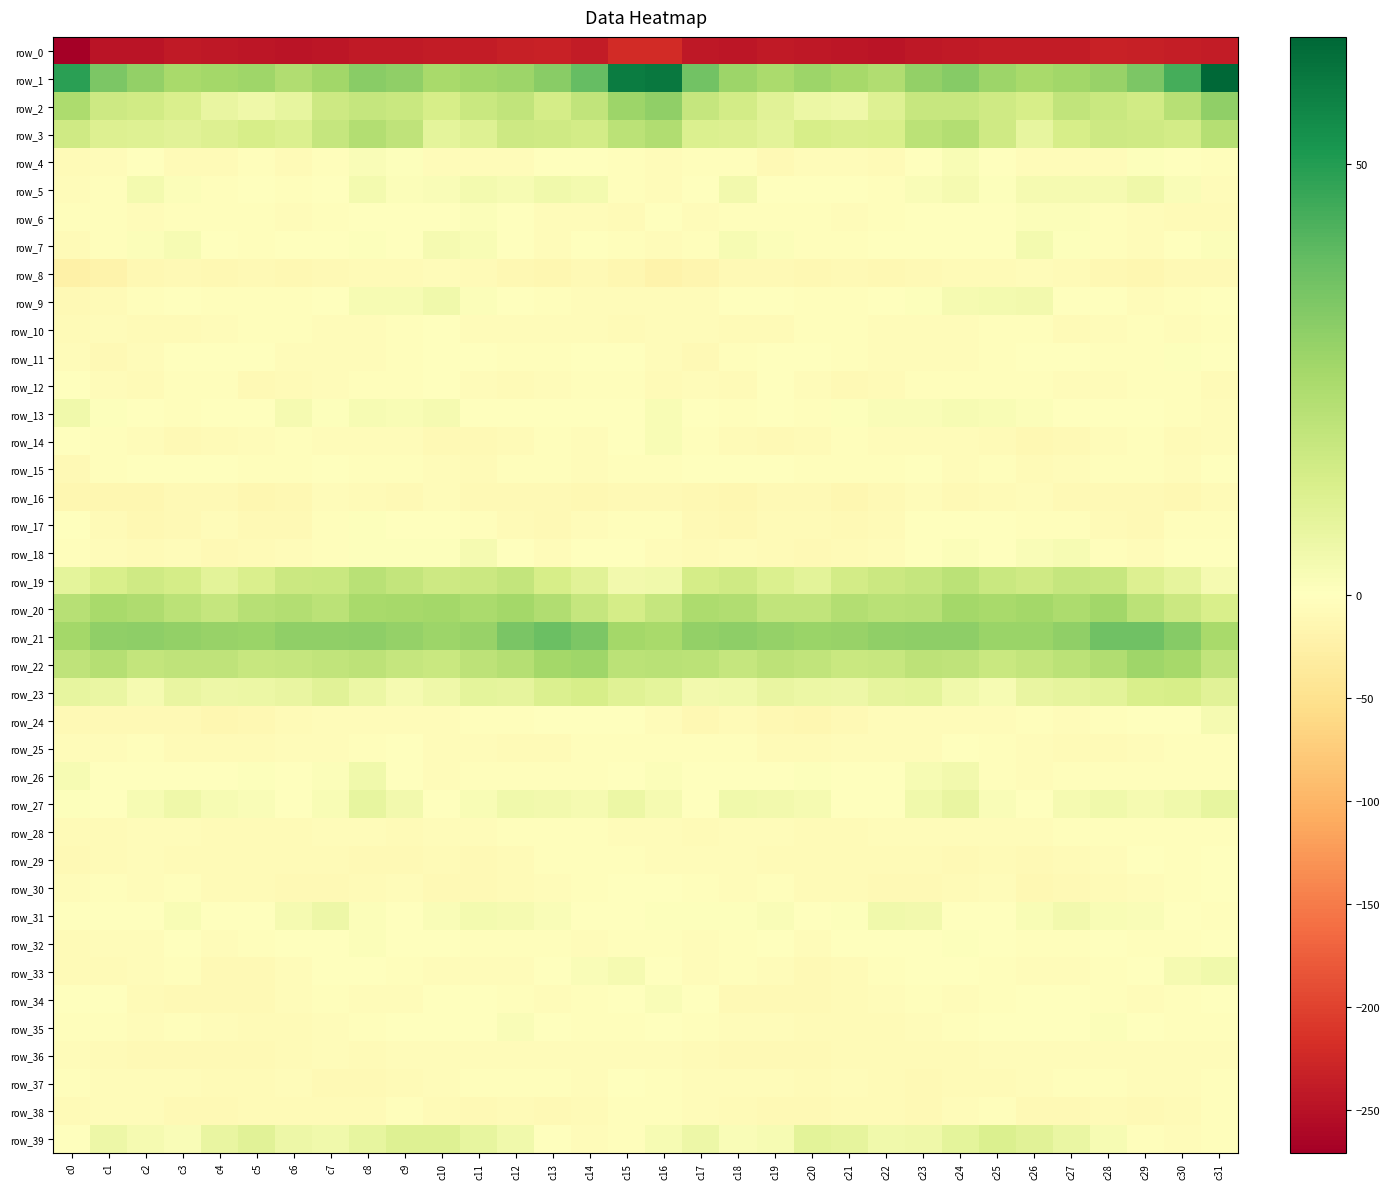

Reading left to right, what are all the values shown in this chart?

row_0: -270.9	-245.6	-245.8	-240.9	-241.6	-244.3	-245.7	-243.9	-240.4	-239.3	-238.4	-237.9	-234.7	-231.3	-237.8	-222.1	-220.8	-242.4	-244.0	-240.0	-243.2	-244.8	-245.9	-242.3	-239.8	-238.8	-238.1	-238.1	-231.8	-233.9	-236.1	-237.6
row_1: 48.9	34.4	29.8	25.0	26.3	26.9	23.0	26.8	31.7	30.2	25.2	26.5	27.5	31.6	38.8	59.1	60.0	36.0	27.7	24.7	27.3	25.4	23.1	29.3	32.0	27.7	25.3	26.6	28.8	33.9	44.0	64.7
row_2: 24.0	16.2	15.2	12.2	7.2	5.4	7.9	16.2	17.7	16.9	13.5	16.7	19.2	14.0	18.9	27.7	30.3	17.9	14.4	9.9	6.3	5.4	10.9	17.6	17.6	15.5	13.6	19.0	16.7	14.9	21.3	30.1
row_3: 15.4	11.3	11.0	10.0	11.5	13.3	11.9	17.9	22.7	19.4	9.0	10.9	15.8	15.5	14.2	20.4	22.8	11.8	11.4	9.4	13.3	12.4	12.9	20.3	22.5	15.6	8.0	13.4	15.7	15.3	14.4	21.8
row_4: -8.3	-5.9	-1.4	-7.7	-6.4	-3.5	-7.1	-4.2	1.5	0.6	-5.4	-4.3	-5.3	-1.0	0.1	-3.6	-6.1	-3.6	-3.0	-8.6	-4.3	-4.7	-7.5	-1.8	2.5	-2.0	-5.2	-4.5	-4.3	0.7	-1.4	-4.0
row_5: -5.6	-2.5	3.9	1.1	-2.2	-1.1	-2.8	-0.9	3.7	1.4	2.0	3.6	2.6	4.9	3.8	-2.9	-4.5	-1.1	4.4	-0.9	-1.6	-1.8	-3.3	1.6	3.1	0.9	3.2	3.2	3.4	5.3	1.8	-5.5
row_6: -2.1	-3.3	-5.6	-2.2	-3.1	-3.7	-4.9	-2.2	-1.4	-1.6	-0.1	1.5	-1.2	-4.7	-5.8	-6.9	-1.7	-5.8	-3.8	-2.8	-2.6	-5.3	-3.6	-1.7	-1.4	-1.9	1.2	1.2	-3.0	-5.1	-6.5	-6.8
row_7: -6.7	-4.0	1.1	2.6	-1.8	-3.6	-1.9	-1.3	0.6	-0.9	3.1	2.2	-1.9	-6.0	-1.8	-2.4	-5.2	-2.5	2.5	1.1	-2.9	-3.2	-1.8	-0.5	0.4	-0.1	3.9	0.8	-4.1	-5.3	-0.1	1.2
row_8: -24.6	-19.4	-10.7	-9.0	-11.4	-9.8	-10.7	-10.2	-7.7	-7.2	-4.9	-6.5	-10.9	-14.0	-10.3	-13.0	-19.3	-16.3	-9.4	-9.5	-11.5	-9.3	-11.7	-8.8	-7.1	-6.6	-4.5	-8.4	-12.3	-13.5	-8.7	-10.1
row_9: -10.4	-6.9	-2.7	-1.9	-2.4	-2.4	-2.1	0.0	2.8	2.9	4.8	1.3	-0.8	-3.4	-4.4	-4.4	-5.4	-5.3	-2.0	-1.9	-2.4	-2.7	-1.6	0.9	3.2	3.8	4.1	0.2	-1.4	-4.4	-3.5	-2.0
row_10: -7.1	-5.8	-7.9	-8.3	-5.5	-2.4	-4.2	-5.3	-5.3	-3.6	-2.0	-5.6	-5.9	-4.6	-4.3	-6.5	-5.2	-6.1	-8.3	-7.7	-3.7	-3.2	-4.7	-5.9	-4.7	-2.8	-3.0	-6.4	-5.3	-4.1	-4.9	-3.7
row_11: -5.3	-8.8	-6.3	-1.4	-0.2	-0.6	-4.5	-5.5	-4.4	-3.6	-1.0	-1.2	-2.5	-3.4	0.1	-0.3	-6.3	-8.6	-3.9	-0.8	0.0	-2.3	-5.4	-5.2	-4.5	-2.4	-1.0	-1.7	-2.9	-2.8	1.0	-0.0
row_12: -1.3	-4.7	-6.7	-3.8	-2.9	-8.6	-7.5	-4.9	-2.1	-2.6	-1.8	-4.3	-6.4	-5.1	-3.2	-4.1	-6.7	-5.3	-6.4	-2.0	-5.3	-8.7	-7.0	-3.4	-2.3	-2.5	-2.4	-5.7	-6.2	-4.2	-3.9	-6.9
row_13: 5.0	0.9	-1.7	-2.3	-1.7	-1.8	3.2	0.8	2.8	2.2	3.0	-1.5	-1.6	0.2	-2.0	-0.4	2.2	0.4	-2.4	-1.1	-2.8	0.7	1.8	1.9	2.6	2.5	1.5	-2.0	-0.9	0.1	-3.7	-4.6
row_14: 0.0	-3.7	-5.4	-9.4	-8.4	-4.7	-4.1	-6.3	-6.3	-5.8	-9.4	-10.5	-7.3	-2.9	-5.5	-0.6	2.3	-3.1	-7.3	-9.5	-7.2	-3.7	-5.6	-6.1	-5.9	-6.5	-11.0	-9.2	-5.6	-2.8	-6.6	-4.4
row_15: -8.8	-2.6	0.3	-1.4	-2.0	-3.3	-3.1	-1.1	-4.2	-3.7	-5.0	-6.7	-3.7	-3.1	-5.6	-2.3	-2.2	0.4	-0.5	-1.8	-2.2	-3.8	-2.3	-1.8	-4.3	-3.2	-6.9	-5.4	-3.1	-4.1	-5.1	-1.3
row_16: -12.7	-12.9	-14.4	-10.1	-8.9	-13.0	-10.9	-4.5	-8.0	-10.0	-5.0	-9.0	-10.3	-9.7	-11.4	-10.5	-9.1	-12.6	-13.7	-8.6	-10.5	-13.4	-8.5	-4.3	-10.1	-7.6	-6.1	-10.1	-10.0	-10.0	-12.0	-7.9
row_17: -1.3	-7.4	-11.9	-10.1	-6.3	-9.5	-9.1	-3.8	0.8	0.2	-2.0	-3.4	-6.6	-9.6	-4.9	-2.5	-2.7	-9.1	-12.3	-7.9	-7.2	-9.9	-8.3	-0.6	0.3	-0.5	-2.9	-3.9	-8.4	-8.7	-3.1	-2.7
row_18: -3.5	-6.1	-6.4	-6.0	-8.8	-8.3	-6.0	-3.9	0.9	0.7	0.9	3.1	-0.4	-4.6	-1.7	-0.9	-6.1	-6.9	-5.7	-7.1	-9.2	-7.2	-5.8	-1.9	1.1	0.1	2.0	2.9	-2.3	-5.1	0.5	0.1
row_19: 9.0	13.1	15.4	13.7	9.2	12.3	16.5	16.9	20.9	18.2	15.8	16.3	18.6	13.6	10.0	4.3	4.6	13.8	15.2	11.8	9.6	14.4	16.7	18.1	20.7	16.7	15.6	18.1	17.4	11.4	8.5	3.2
row_20: 21.6	25.3	23.7	20.7	18.1	21.3	22.4	20.4	25.2	25.4	26.2	24.5	26.1	23.2	17.8	13.7	17.8	24.2	22.9	19.1	18.8	22.6	21.2	21.7	26.1	25.0	26.3	24.1	26.5	20.3	16.6	12.9
row_21: 26.2	30.0	30.4	29.7	28.4	28.1	30.3	30.1	30.5	29.3	27.6	28.8	34.4	37.6	34.1	26.0	25.1	29.7	30.4	29.0	28.2	28.6	30.2	30.4	30.5	28.1	28.0	29.8	36.6	36.7	32.3	25.0
row_22: 19.5	21.9	18.6	19.3	19.5	17.6	17.8	18.8	20.2	17.8	17.1	19.9	22.0	25.9	26.9	20.4	20.8	20.6	18.2	19.8	19.0	17.1	17.5	20.1	19.5	17.0	18.3	20.5	23.3	27.3	25.4	18.9
row_23: 7.8	6.9	3.1	7.5	6.1	6.1	7.4	9.8	6.3	3.2	5.3	8.9	8.5	11.7	13.3	10.3	8.7	4.5	4.8	7.4	6.1	6.0	8.6	9.0	5.0	2.9	7.5	8.5	9.5	12.8	13.4	9.6
row_24: -9.1	-10.5	-9.4	-10.1	-14.2	-12.2	-6.8	-5.1	-4.3	-5.3	-5.0	-3.4	-4.0	-0.7	-0.9	-0.9	-5.5	-11.1	-8.3	-12.0	-14.0	-10.4	-5.7	-4.7	-4.2	-6.2	-3.7	-4.3	-2.8	-0.2	0.1	3.5
row_25: -6.1	-4.4	-2.1	-7.0	-8.2	-6.4	-4.8	-5.4	-2.7	-1.7	-5.5	-6.0	-7.8	-7.9	-3.4	-3.4	-3.4	-3.6	-3.1	-8.3	-7.3	-5.7	-5.3	-4.4	-1.8	-3.3	-5.9	-6.8	-8.4	-6.1	-2.6	-3.2
row_26: 2.9	-0.9	-1.1	0.2	0.2	0.5	-0.8	1.1	4.6	0.2	-5.6	-3.7	-2.6	-3.0	-3.9	-1.4	1.5	-2.1	-0.4	0.4	0.8	-0.2	-0.6	3.0	4.1	-3.0	-5.2	-3.3	-2.3	-3.7	-3.6	-3.8
row_27: 0.9	-1.1	2.7	5.5	2.9	1.8	-2.0	2.3	7.7	4.1	-0.2	2.1	4.6	4.2	3.2	6.3	3.3	-1.2	4.8	4.5	3.1	-0.2	-1.1	5.0	7.4	1.8	0.1	3.3	5.0	3.4	4.8	8.0
row_28: -7.3	-6.8	-5.5	-4.7	-8.3	-7.7	-7.1	-5.0	-5.1	-6.6	-5.2	-4.6	-4.2	-3.3	-2.7	-5.3	-5.8	-6.8	-4.6	-6.0	-8.4	-7.5	-6.1	-4.8	-6.0	-6.2	-5.0	-4.2	-4.1	-2.3	-3.7	-2.8
row_29: -9.4	-7.5	-5.3	-6.7	-6.7	-7.2	-8.0	-7.0	-10.3	-8.6	-7.9	-9.0	-7.0	-3.1	-2.8	-4.2	-5.4	-6.3	-5.5	-7.1	-6.4	-7.8	-7.4	-8.2	-10.5	-7.7	-8.8	-8.2	-5.9	-1.8	-3.8	-1.6
row_30: -5.1	-4.1	-4.5	-3.6	-6.4	-7.0	-8.5	-8.6	-8.2	-4.5	-9.5	-10.2	-8.1	-6.0	-4.0	-0.3	-1.1	-3.6	-4.3	-4.2	-6.8	-7.2	-8.7	-8.9	-6.5	-5.6	-11.0	-8.9	-7.8	-5.0	-2.9	-0.5
row_31: -0.5	0.1	0.4	2.3	0.3	-0.1	3.2	5.9	1.2	-0.8	1.7	3.6	3.1	1.6	-0.3	-0.8	0.9	0.6	0.9	1.6	0.1	0.7	5.0	4.5	-0.1	-0.1	2.3	4.1	2.0	1.7	-1.8	-2.2
row_32: -7.2	-4.8	-5.1	-1.3	-4.7	-2.7	-1.8	-0.2	1.1	0.2	-1.1	-4.1	-2.3	-2.2	-4.3	-2.5	-2.3	-4.5	-4.0	-1.8	-5.1	-2.0	-1.2	0.4	1.0	0.0	-2.8	-3.5	-2.1	-2.9	-4.1	-1.0
row_33: -7.1	-6.7	-4.9	-4.2	-8.7	-9.0	-5.5	-2.1	0.3	-2.6	-5.4	-4.7	-4.7	-1.2	1.9	3.4	-1.9	-5.2	-4.2	-5.3	-10.0	-8.0	-4.1	-0.6	-0.3	-3.9	-5.7	-4.5	-4.0	0.4	3.3	4.7
row_34: -1.2	-0.7	-6.5	-9.0	-9.0	-8.9	-6.2	-3.6	-4.7	-5.1	-1.4	-0.8	-2.5	-5.5	-3.9	-1.4	1.6	-1.0	-8.5	-8.7	-9.5	-7.9	-5.3	-3.1	-5.8	-3.3	-1.3	-1.0	-4.0	-5.0	-2.8	-0.5
row_35: -3.4	-3.0	-5.7	-4.2	-6.1	-8.4	-7.6	-5.6	-4.2	-0.9	-1.4	-0.6	1.8	-0.2	-2.5	-3.9	-1.4	-2.7	-5.9	-4.4	-7.5	-7.9	-7.3	-4.8	-3.1	-0.4	-1.8	0.4	1.5	-1.2	-3.1	-2.2
row_36: -5.5	-6.9	-9.5	-9.4	-9.5	-9.5	-7.0	-6.0	-8.1	-6.0	-5.6	-5.0	-4.7	-5.3	-5.5	-4.8	-5.5	-6.5	-10.3	-9.5	-9.5	-8.3	-6.4	-6.8	-7.4	-5.8	-5.2	-5.2	-4.7	-5.9	-5.5	-5.0
row_37: -4.2	-6.1	-4.8	-4.5	-7.9	-6.9	-6.1	-8.8	-9.4	-6.9	-6.0	-3.1	-2.4	-3.9	-5.6	-1.8	-3.0	-4.9	-4.3	-5.5	-8.4	-6.1	-6.9	-9.8	-8.2	-6.6	-5.0	-2.2	-2.9	-4.8	-5.5	-3.2
row_38: -7.7	-6.1	-6.3	-8.8	-9.5	-7.7	-7.8	-8.4	-7.1	-3.9	-6.9	-9.1	-8.4	-8.5	-7.8	-3.7	-3.8	-5.4	-7.2	-9.6	-8.6	-8.1	-7.8	-8.6	-5.5	-3.9	-8.5	-8.7	-8.3	-8.8	-6.6	-2.7
row_39: 0.0	5.7	3.4	1.7	7.1	9.9	5.6	4.6	7.9	11.0	10.7	7.8	4.8	-1.1	-4.5	-2.8	2.6	5.8	1.9	3.0	9.2	8.1	4.7	5.5	9.1	11.9	9.6	6.7	3.0	-3.3	-4.4	-3.2